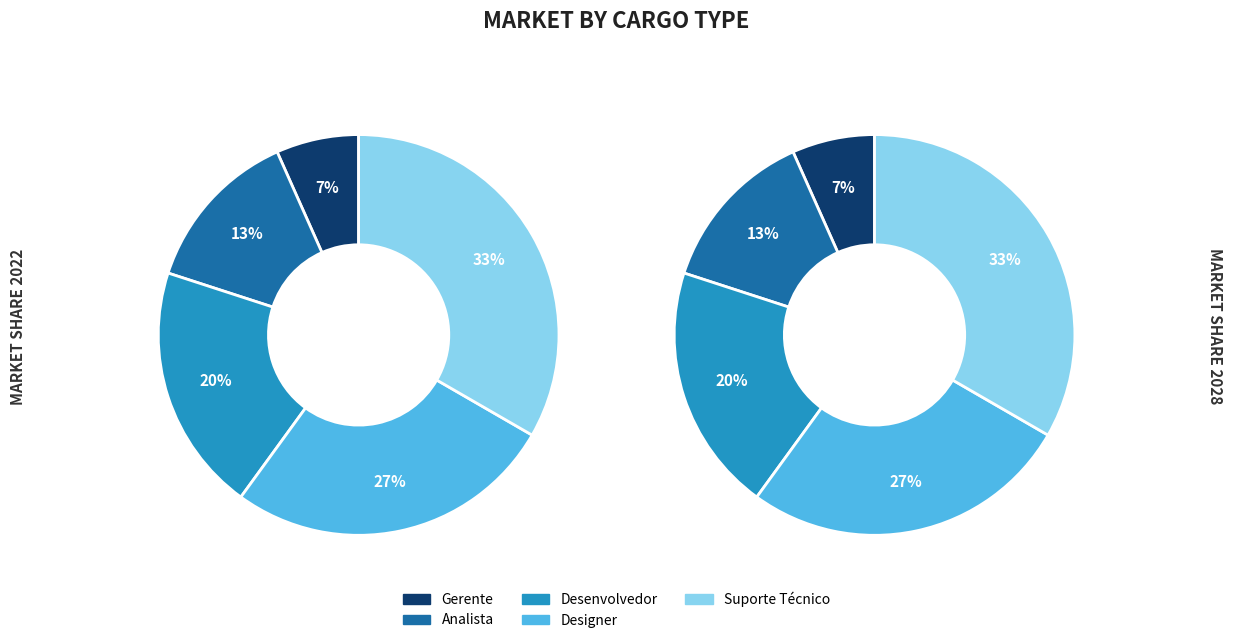

Which category has the biggest portion of the pie?

Suporte Técnico